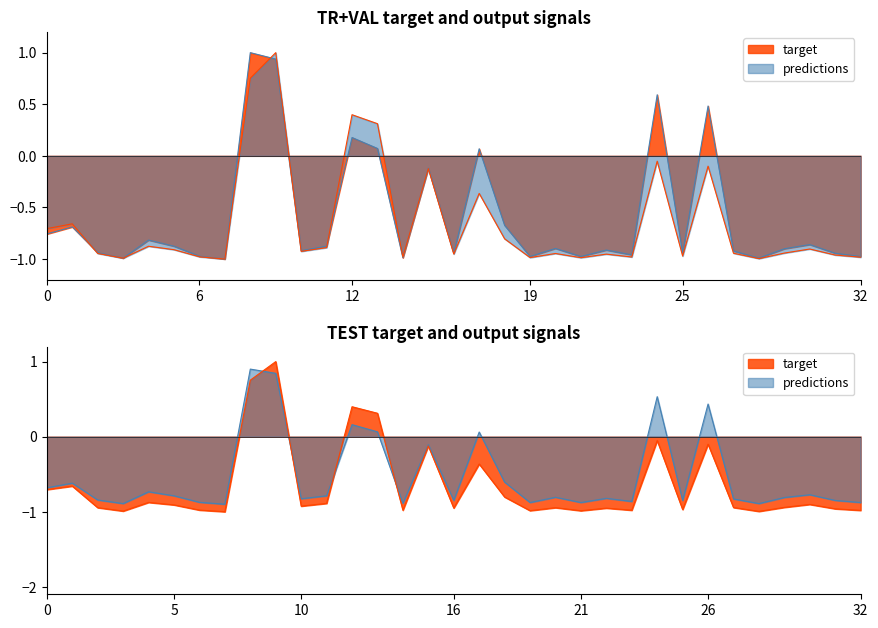

In col_1, how many points are lower than both neighbors (excluding endpoints)?

10